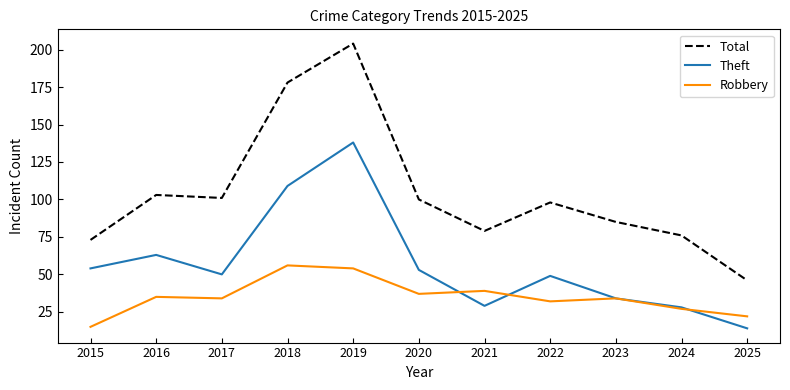

What is the sum of the Total values at 2017 and 2025?

147